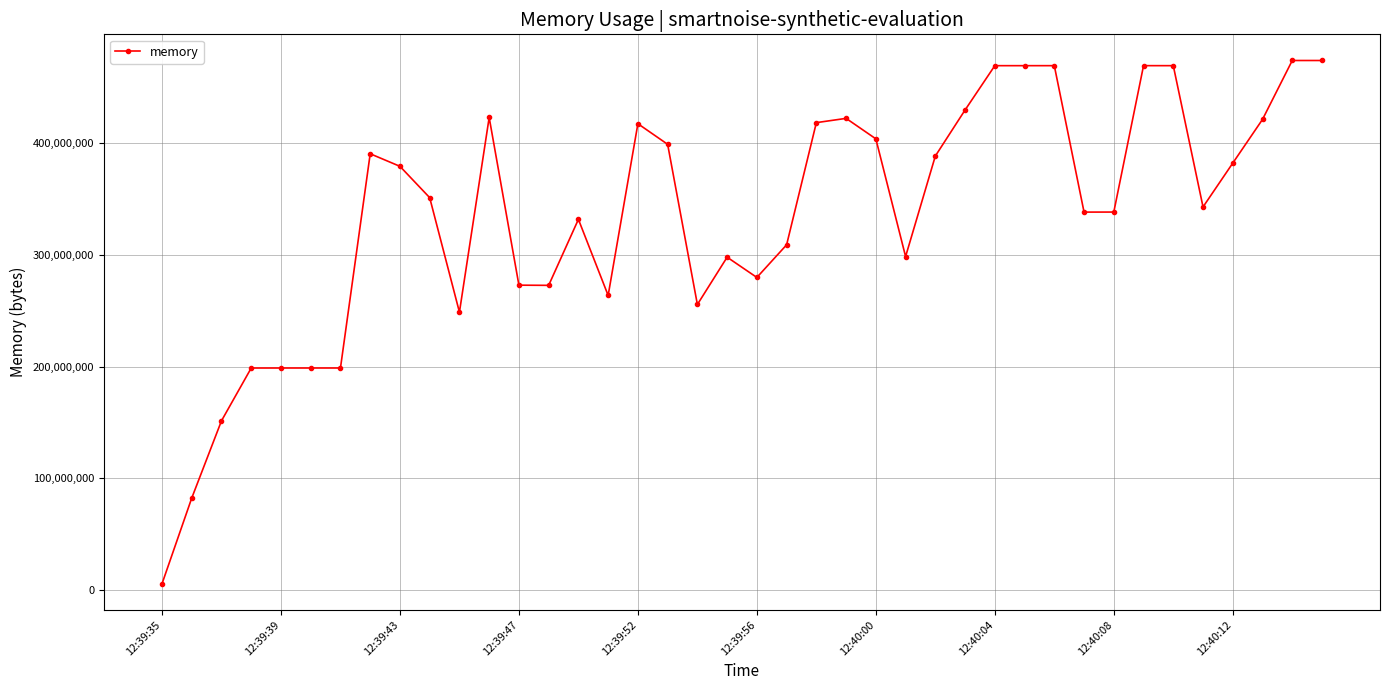

What is the greatest value displayed?

474308608